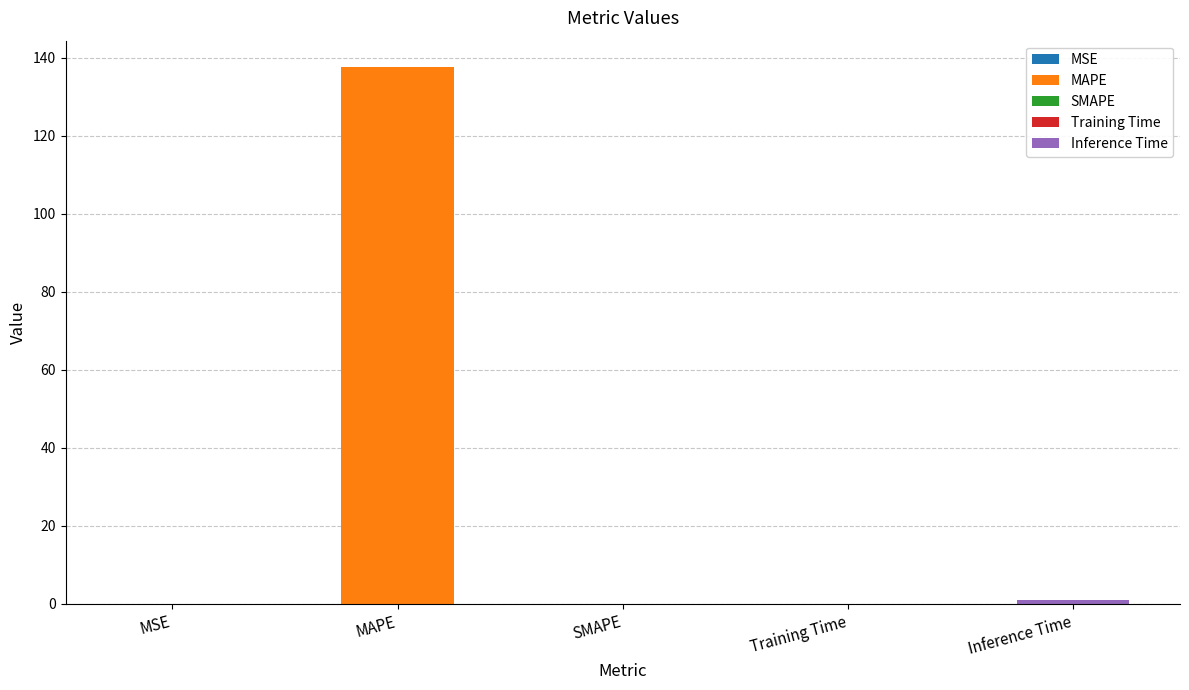

What is the label of the 2nd bar from the left?

MAPE